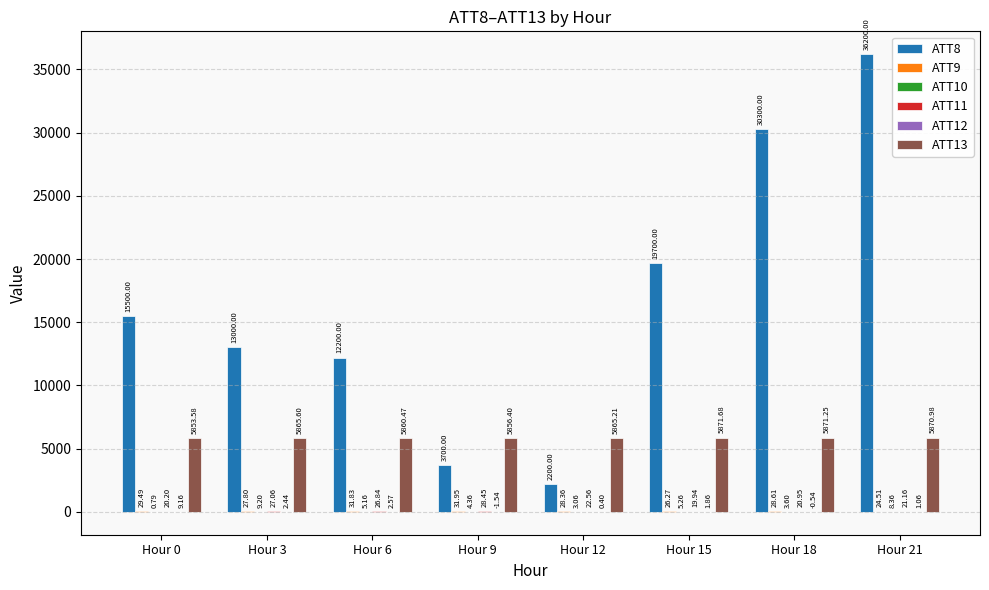

What is the sum of the ATT13 values at Hour 9 and Hour 6?

11716.9